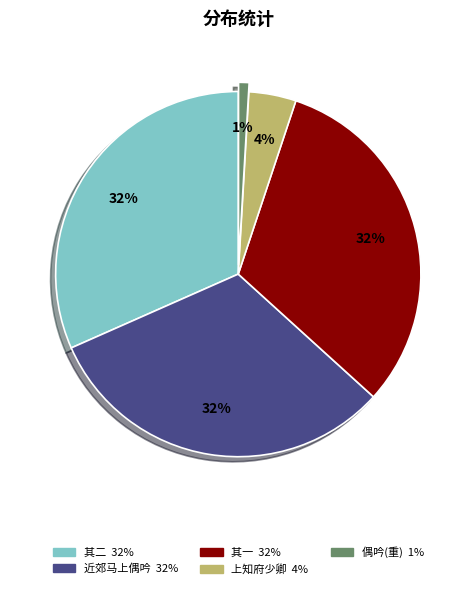

To the nearest percent, what is the average slice percentage?

20%